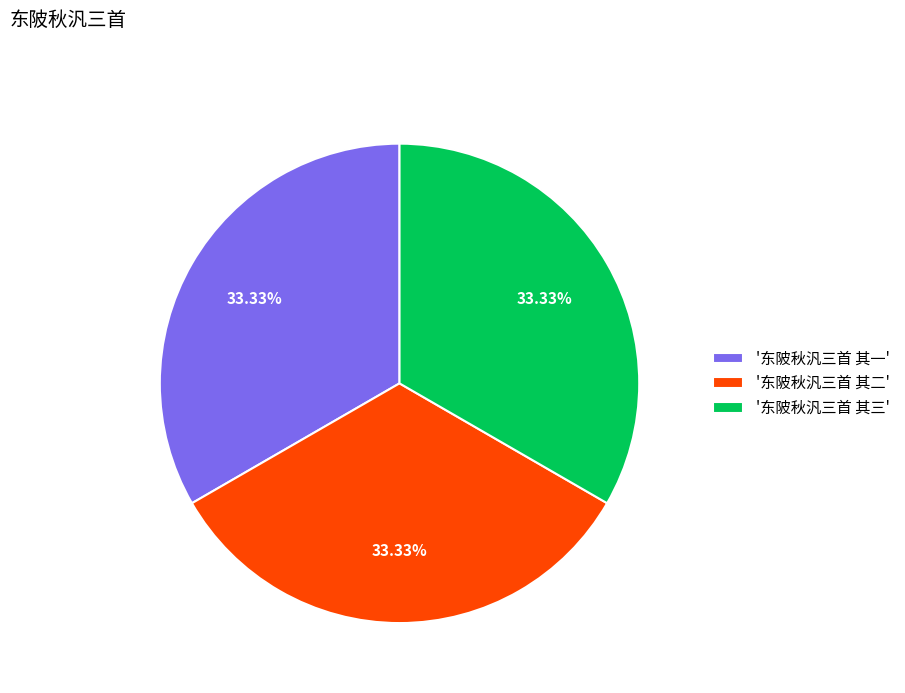

Is there a majority slice in this chart?

No